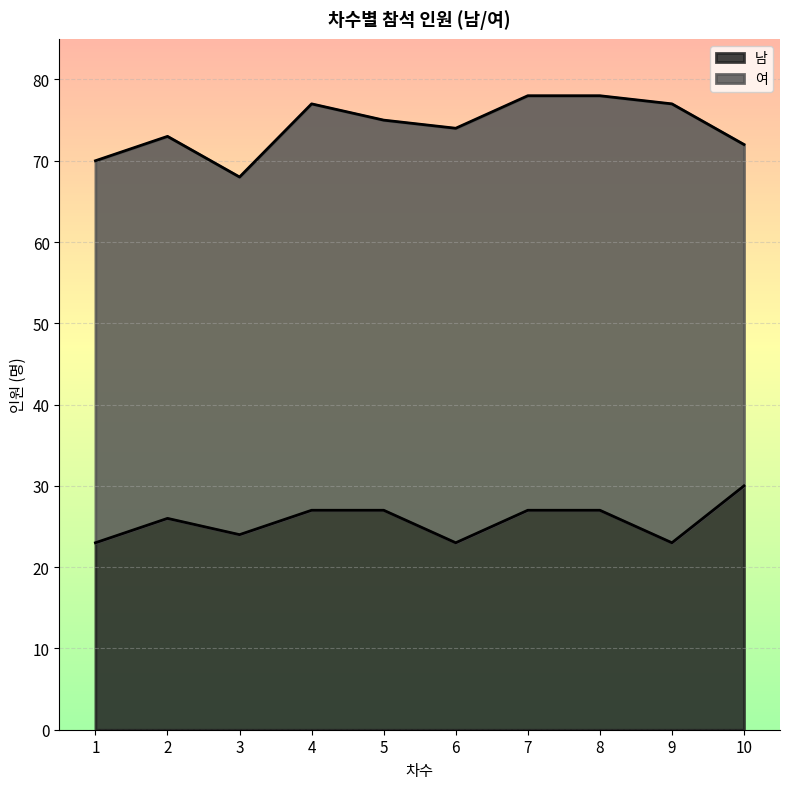

Is it true that the value at 3 is 36?

False